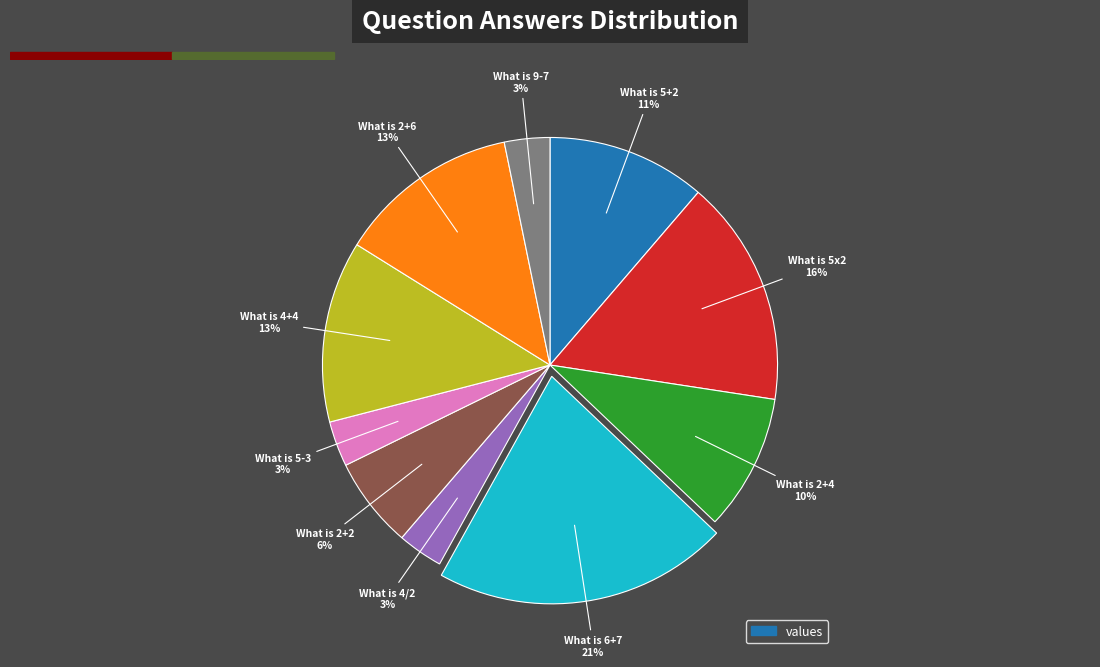

To the nearest percent, what is the average slice percentage?

10%